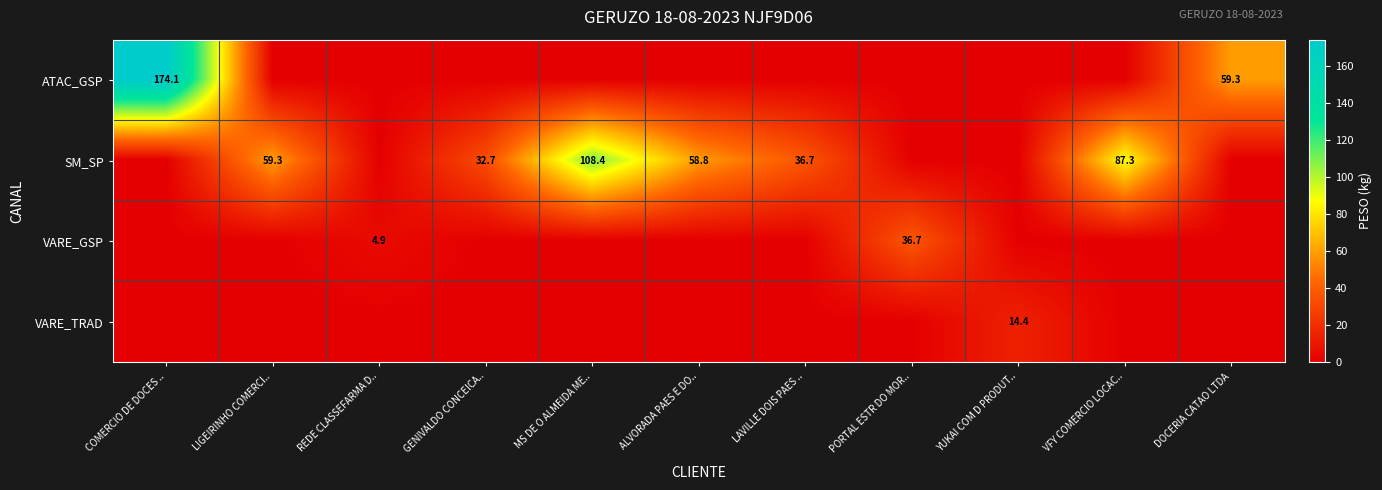

True or false: VARE_TRAD has a value of 5.0 at YUKAI COM D PRODUT...

False